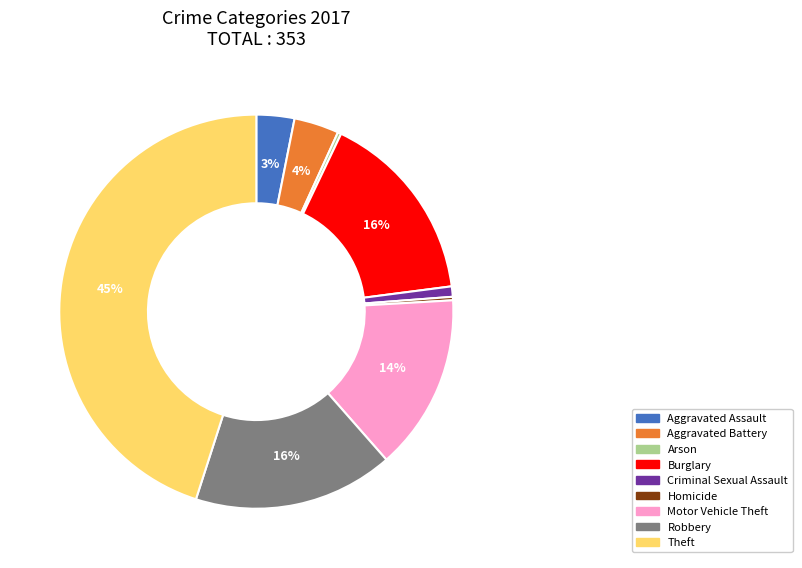

True or false: Motor Vehicle Theft accounts for 14% of the total.

True